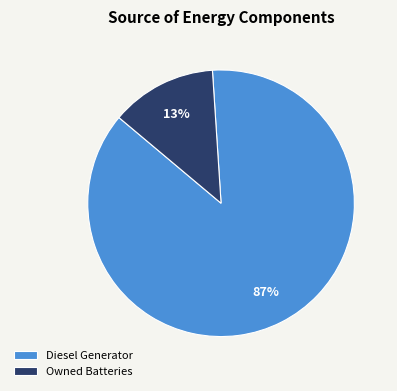

To the nearest percent, what is the difference between the largest and smallest slice percentages?

74%